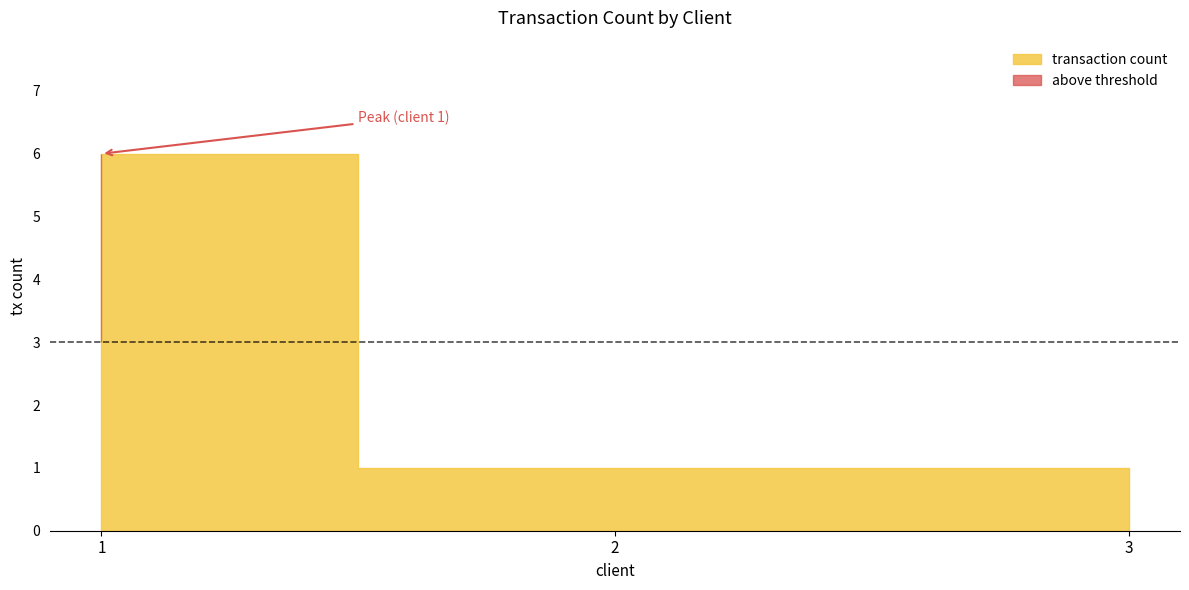

What is the value of the 3rd point from the left?

1